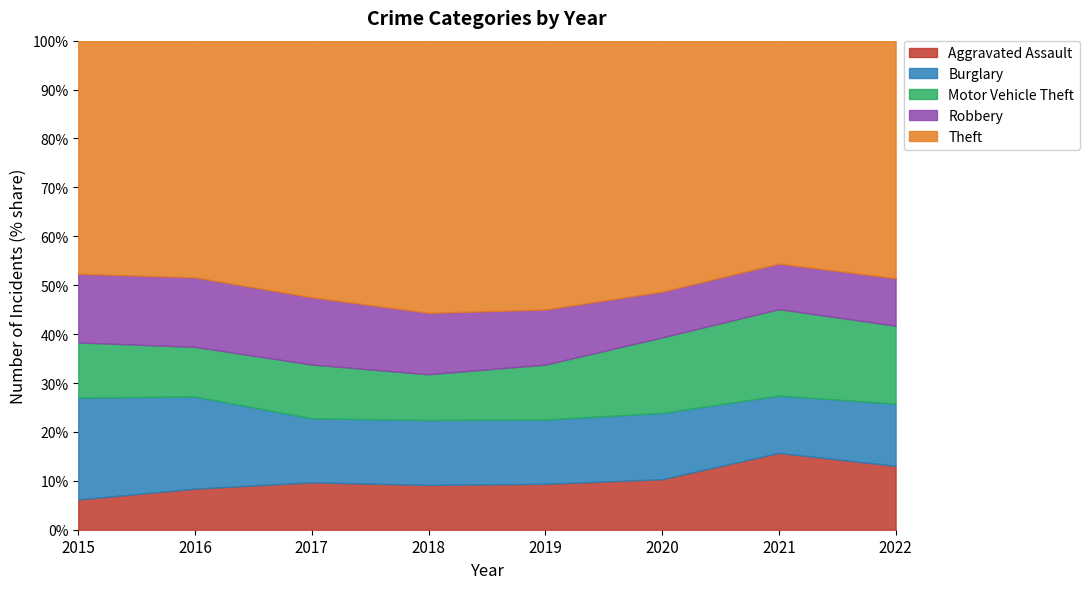

True or false: Theft has a value of 1684 at 2020.

False